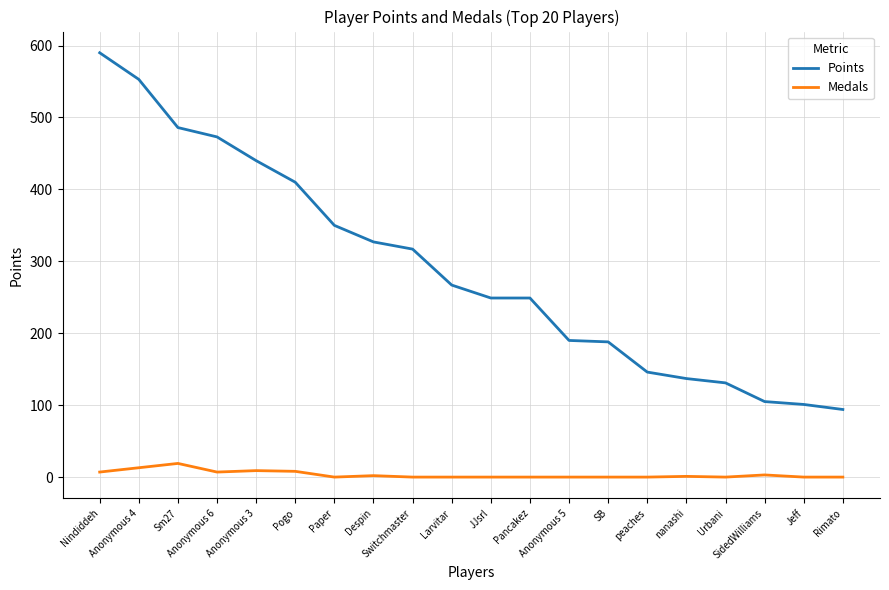

How many lines are shown in the chart?

2